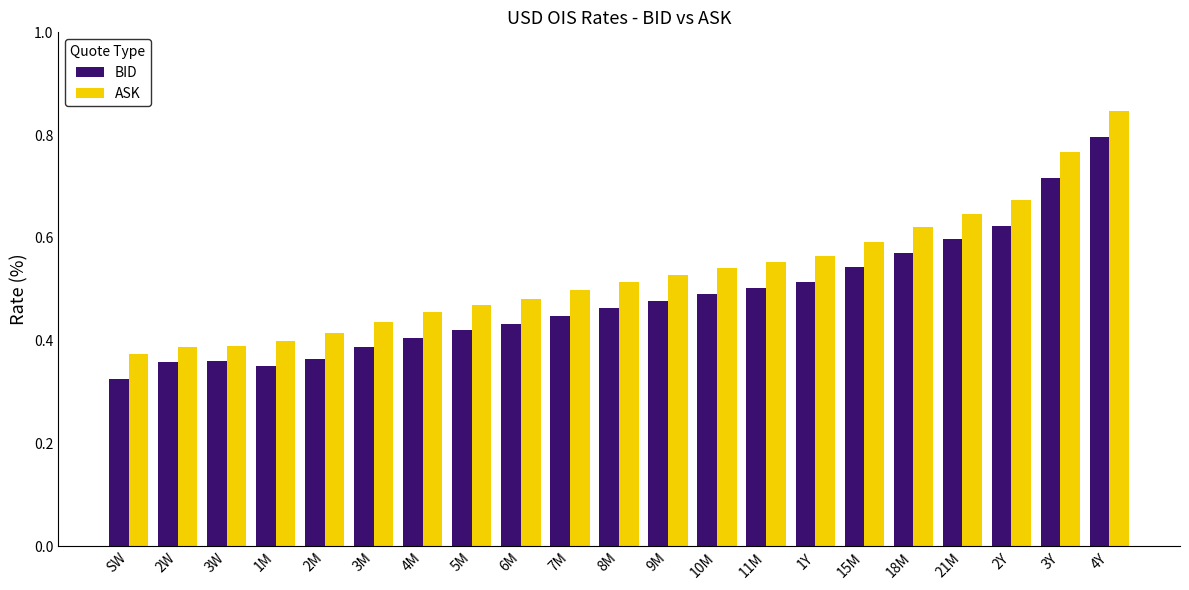

At 11M, list the series in order from largest to smallest.

ASK, BID